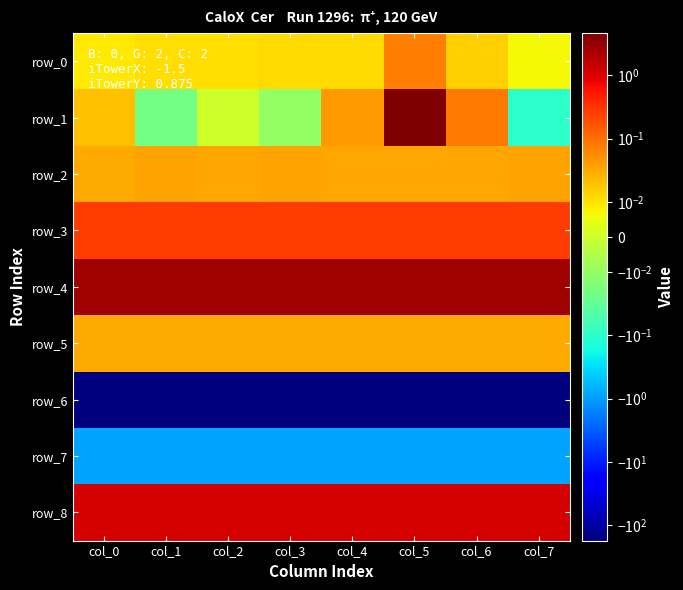

Reading left to right, what are all the values shown in this chart?

row_0: col_0=0.0	col_1=0.0	col_2=0.0	col_3=0.0	col_4=0.0	col_5=0.1	col_6=0.0	col_7=0.0
row_1: col_0=0.0	col_1=-0.0	col_2=0.0	col_3=-0.0	col_4=0.0	col_5=4.7	col_6=0.1	col_7=-0.1
row_2: col_0=0.0	col_1=0.0	col_2=0.0	col_3=0.0	col_4=0.0	col_5=0.0	col_6=0.0	col_7=0.0
row_3: col_0=0.3	col_1=0.3	col_2=0.3	col_3=0.3	col_4=0.3	col_5=0.3	col_6=0.3	col_7=0.3
row_4: col_0=2.8	col_1=2.8	col_2=2.8	col_3=2.8	col_4=2.8	col_5=2.8	col_6=2.8	col_7=2.8
row_5: col_0=0.0	col_1=0.0	col_2=0.0	col_3=0.0	col_4=0.0	col_5=0.0	col_6=0.0	col_7=0.0
row_6: col_0=-175.4	col_1=-175.4	col_2=-175.4	col_3=-175.4	col_4=-175.4	col_5=-175.5	col_6=-175.7	col_7=-175.7
row_7: col_0=-0.9	col_1=-0.9	col_2=-0.9	col_3=-0.9	col_4=-0.9	col_5=-0.8	col_6=-0.9	col_7=-0.9
row_8: col_0=1.1	col_1=1.1	col_2=1.1	col_3=1.1	col_4=1.1	col_5=1.1	col_6=1.1	col_7=1.1